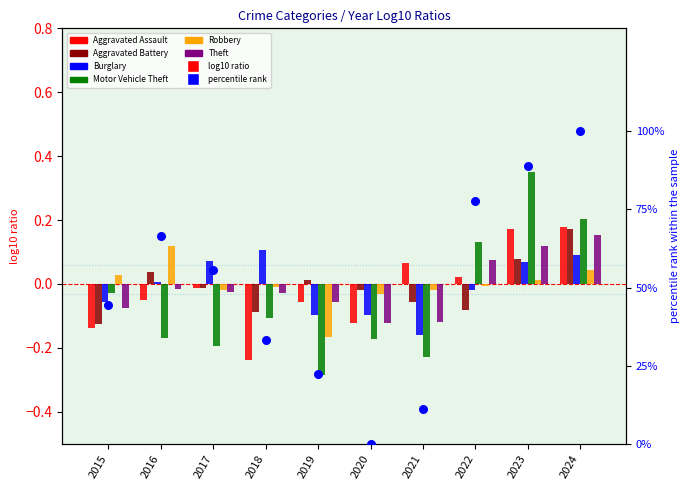

At how many categories does at least one series exceed 0?

9